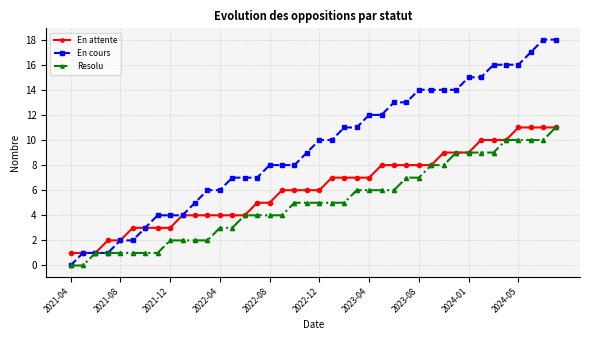

Which series has the largest range (max minus min)?

En cours